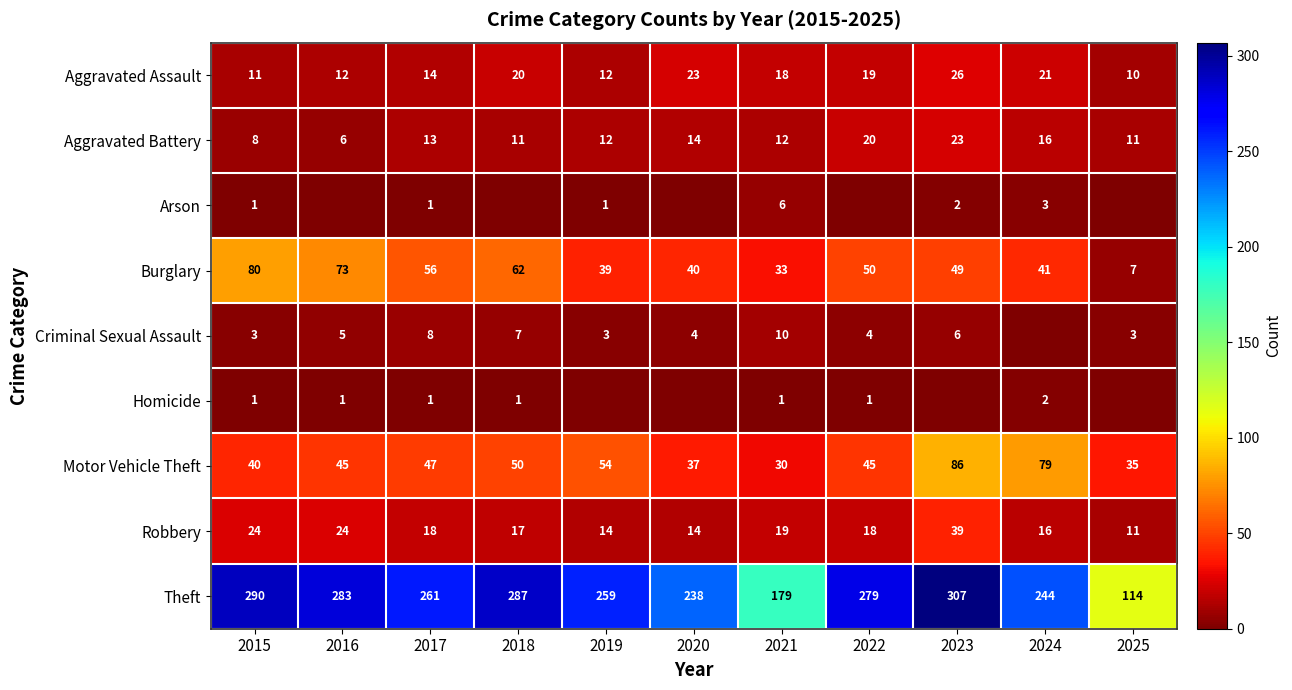

What is the maximum value for Burglary?

80